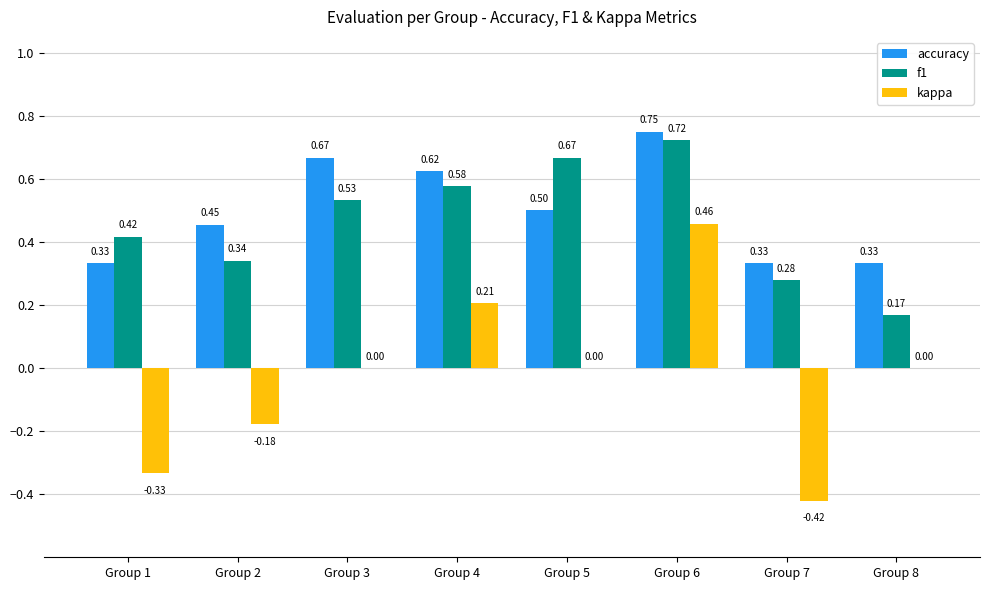

What is the sum of all f1 values?

3.7